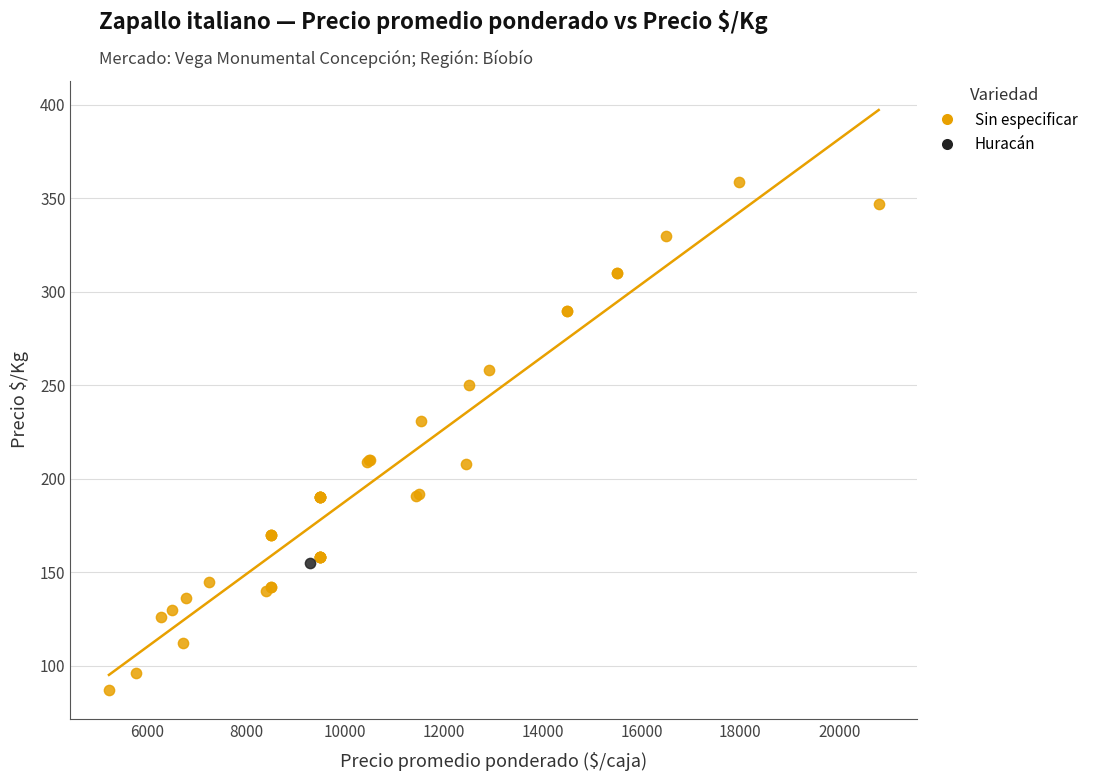

What are all the series names shown in the legend?

Sin especificar, Huracán